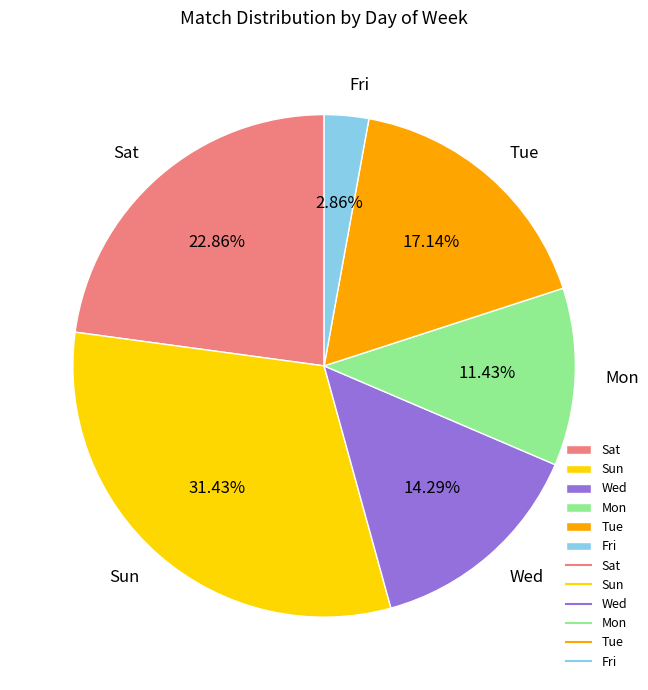

To the nearest percent, what percentage of the pie is Wed?

14%